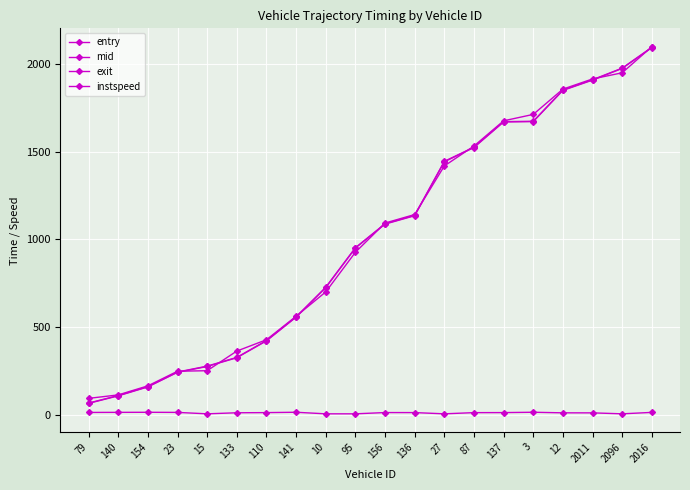

Count the number of categories in the chart.

20